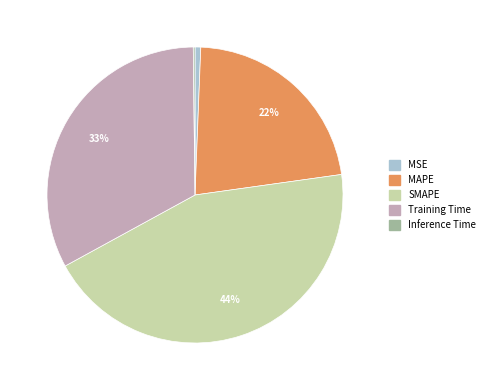

To the nearest percent, what percentage of the pie is SMAPE?

44%